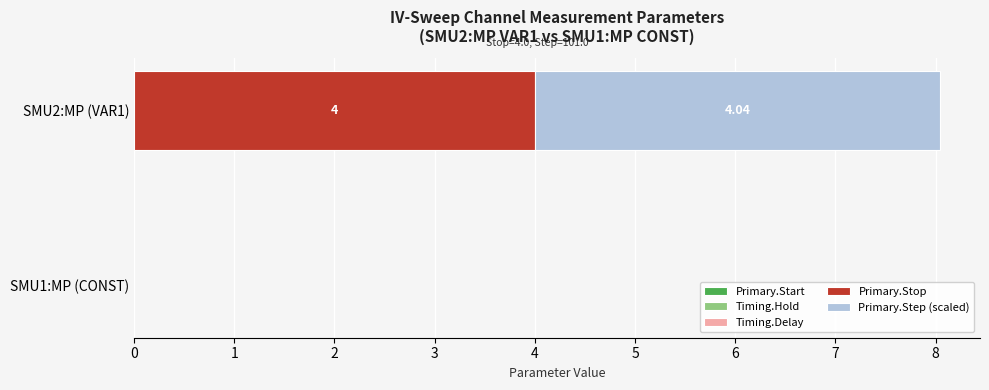

What is the sum of the Primary.Stop values at SMU1:MP (CONST) and SMU2:MP (VAR1)?

4.0